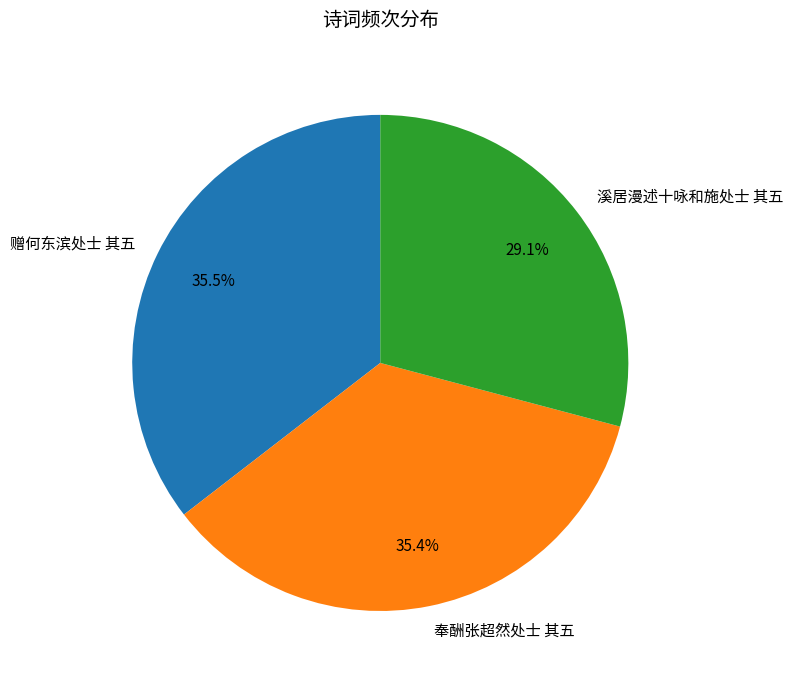

Is there any slice that represents more than half of the pie?

No